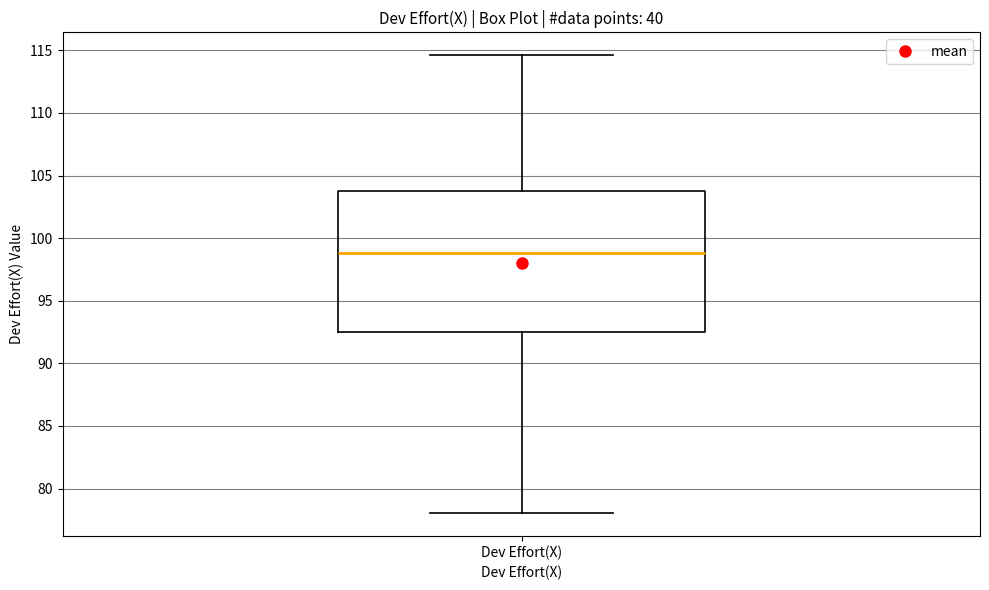

Read this box plot against the y-axis: the position of the median line, the range covered by the box, and the ends of both whiskers. The values are not printed on the chart, so give them approximately, as read against the axis.

median 99.0, box 92.5 to 104.0, whiskers 78.0 to 114.5